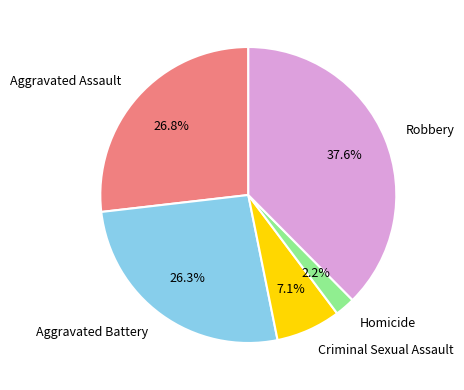

To the nearest percent, what is the average slice percentage?

20%